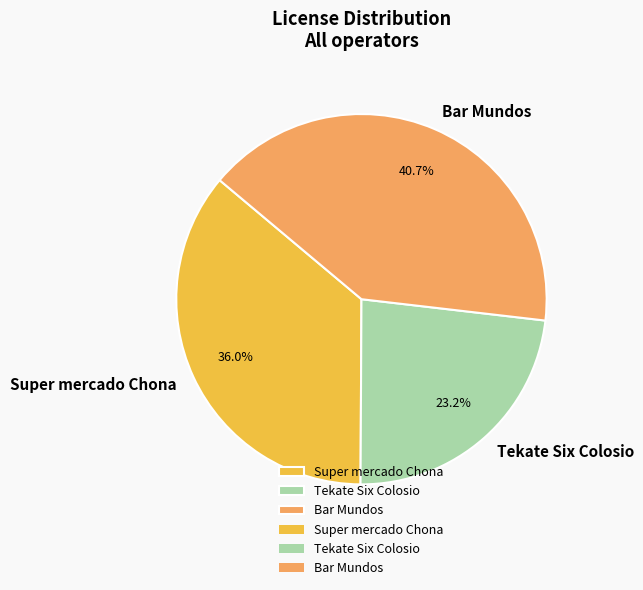

To the nearest percent, what percentage of the pie is Super mercado Chona?

36%